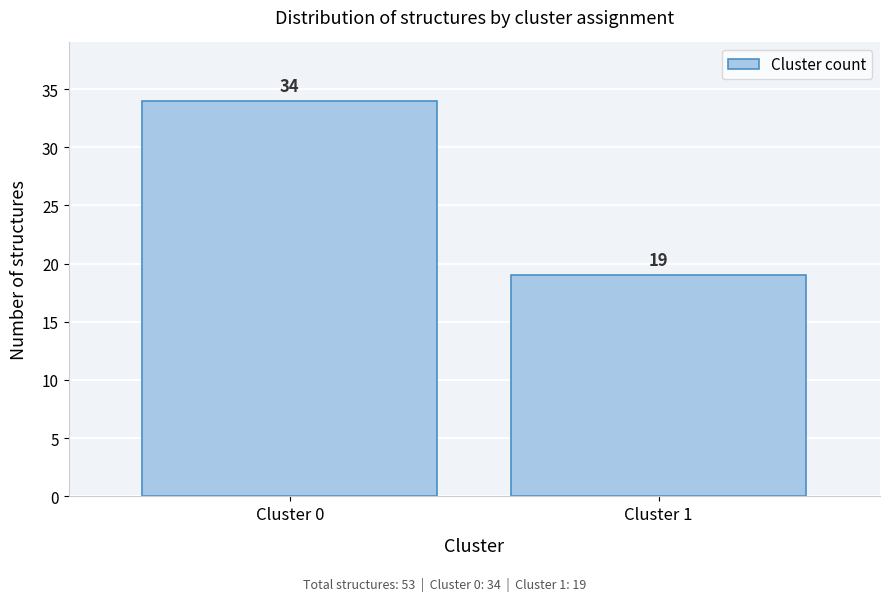

Reading right to left, extract all data points from this chart.

19	34